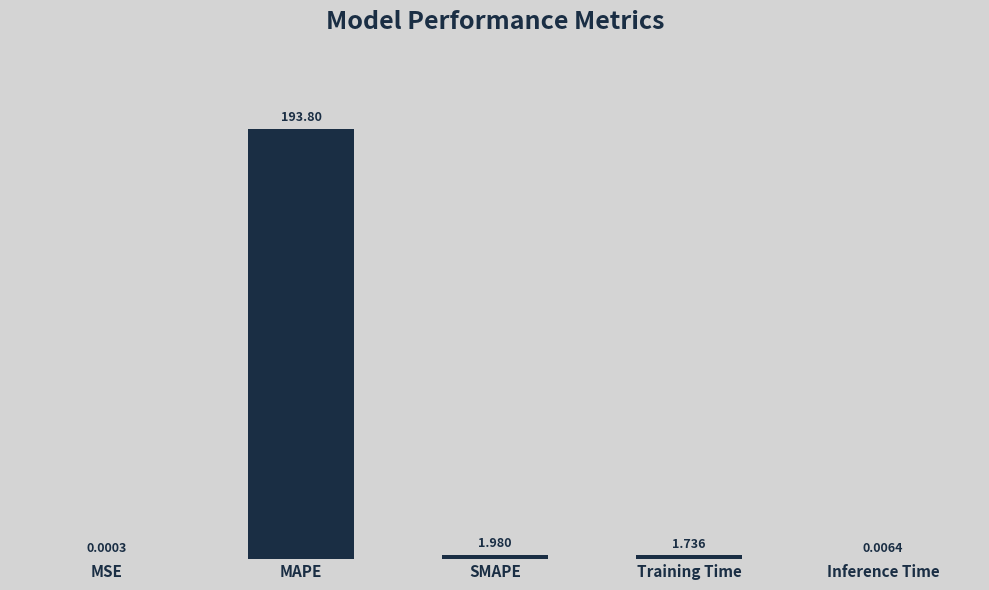

Where is the data nearest to the value 96?

SMAPE